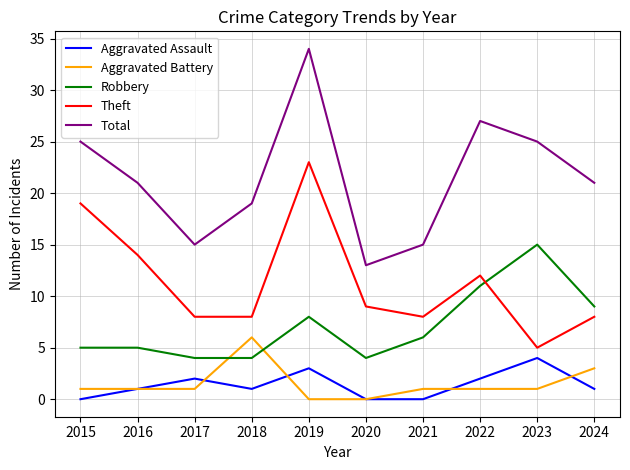

List the series in order of their peak value, highest first.

Total, Theft, Robbery, Aggravated Battery, Aggravated Assault